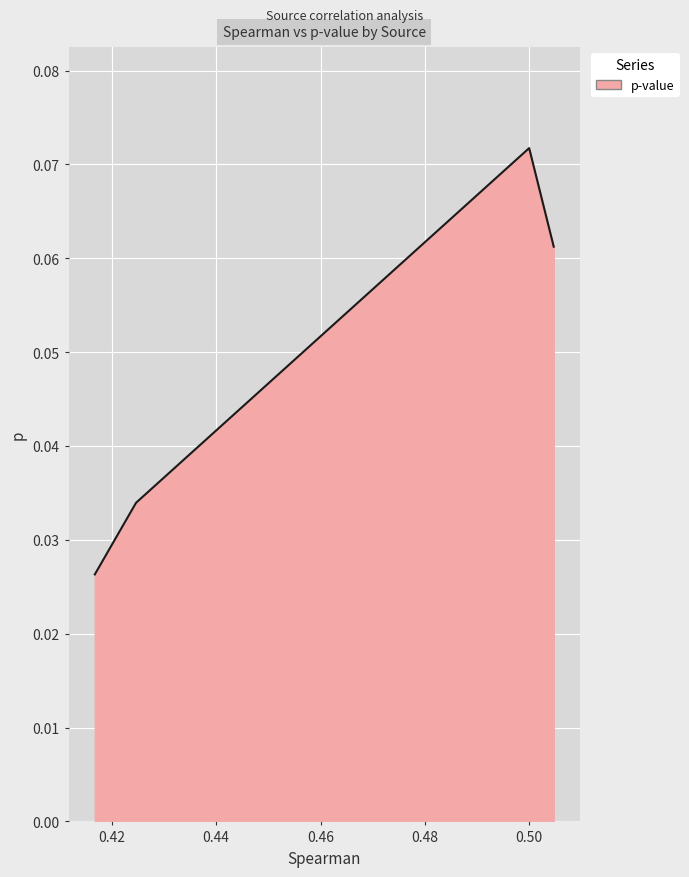

True or false: the data has more than 1 interior local peaks.

False